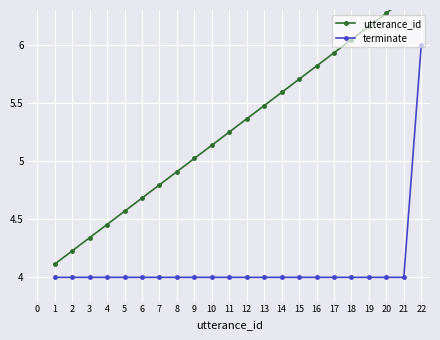

True or false: terminate and utterance_id cross at least once.

False